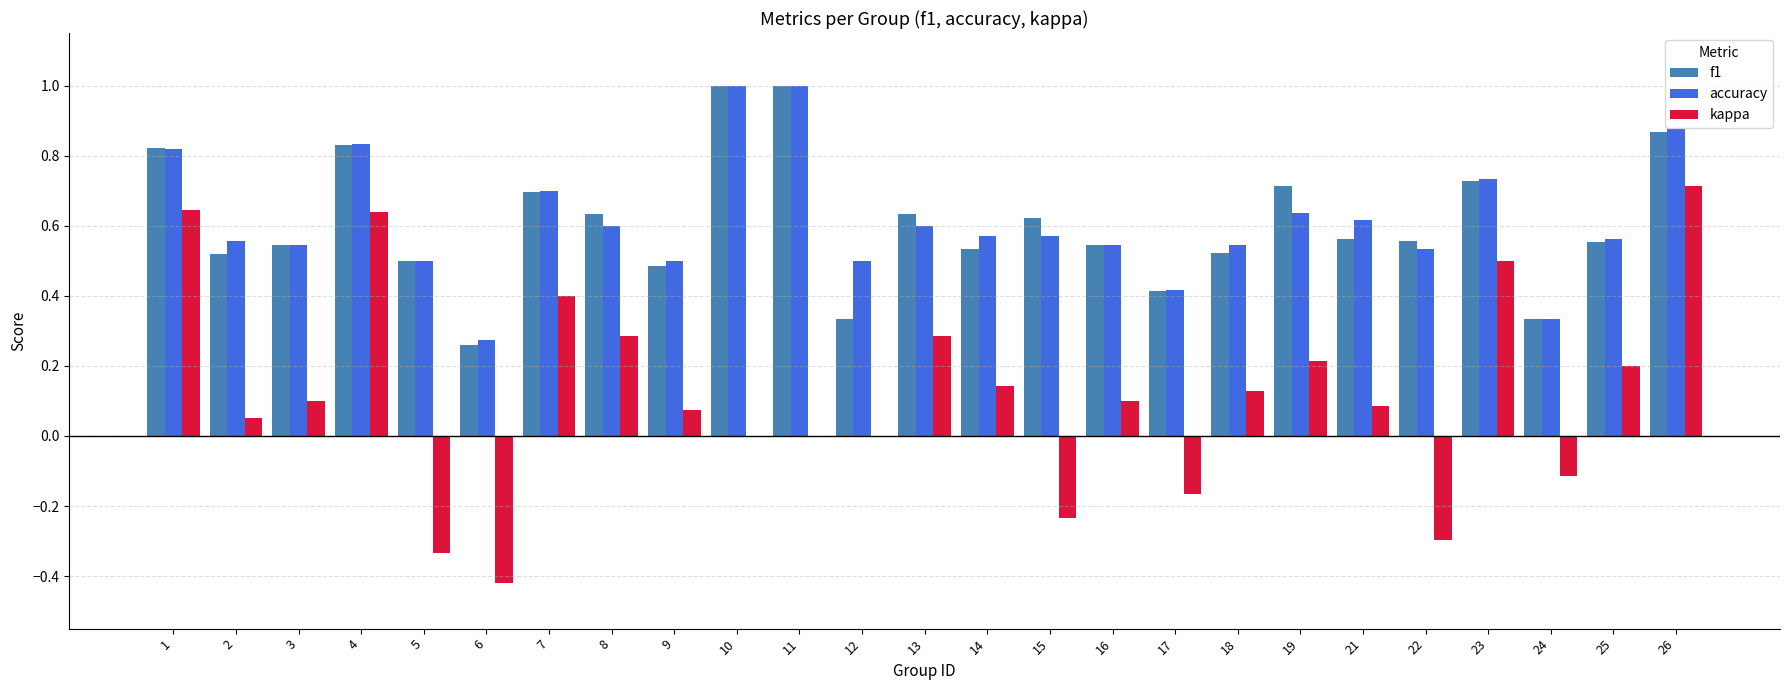

What is the highest value of the f1 series?

1.0